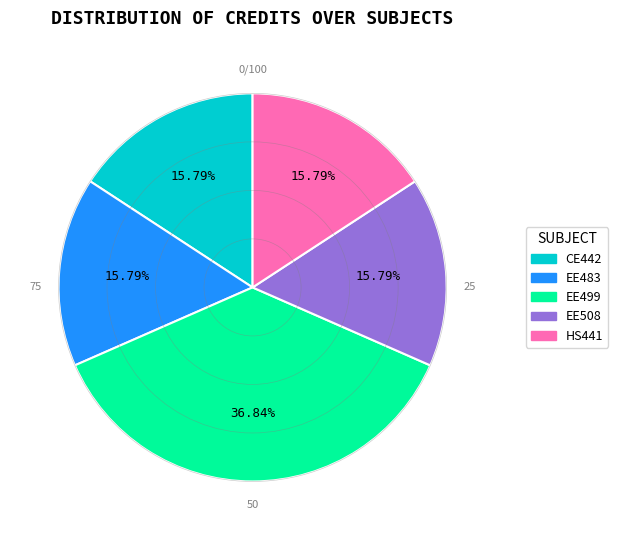

How many slices are in this pie chart?

5